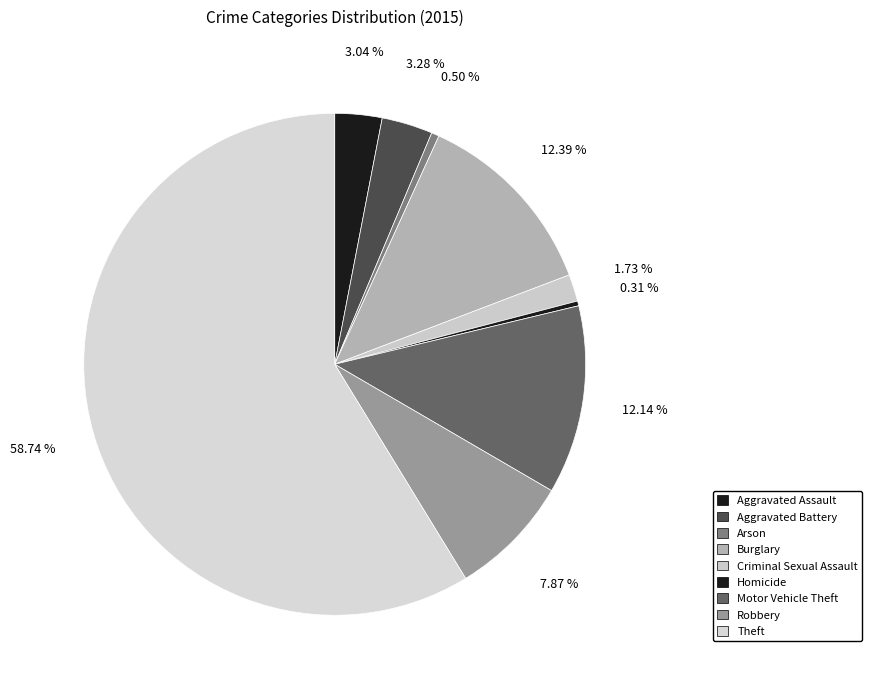

Approximately how many times larger is the value at Burglary compared to Theft?

0.2